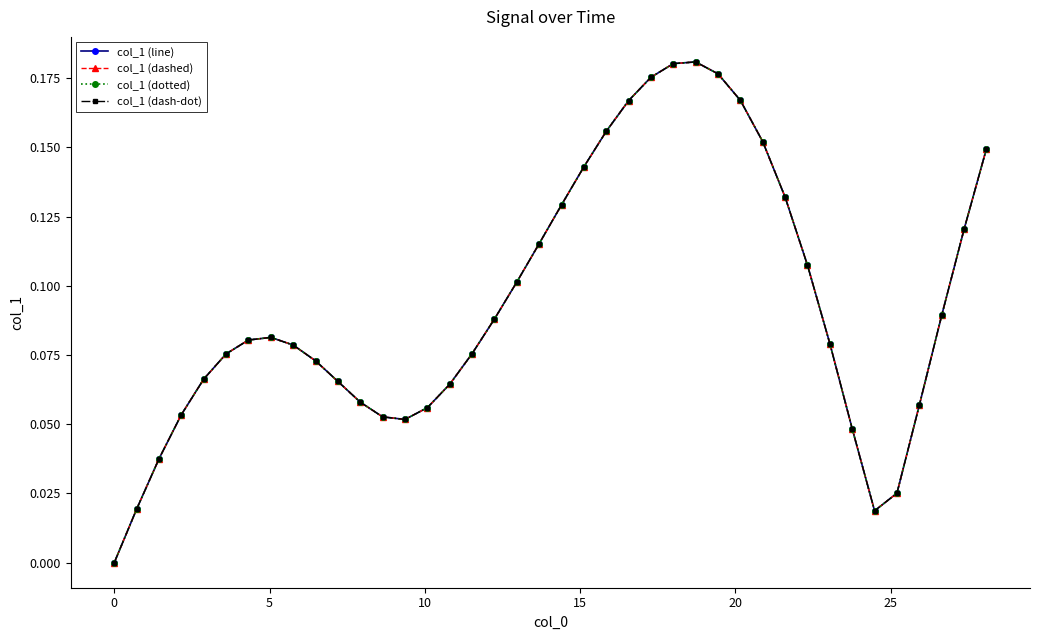

True or false: col_1 (dotted) and col_1 (line) intersect in this chart.

False